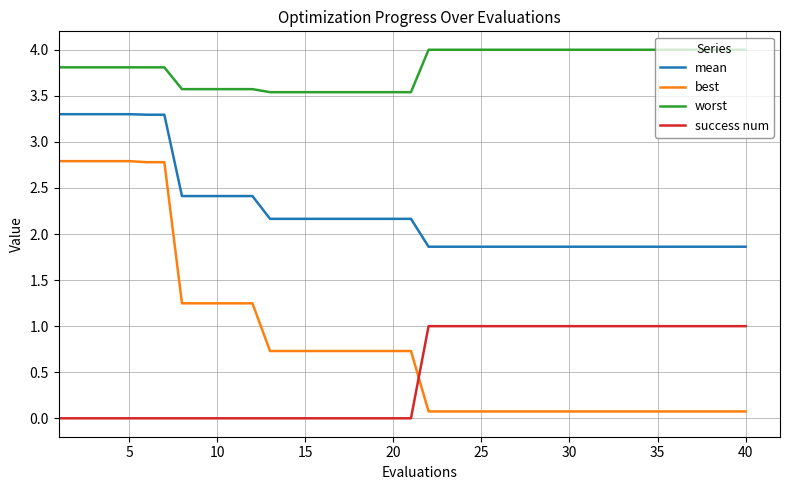

What is the sum of all success num values?

19.0